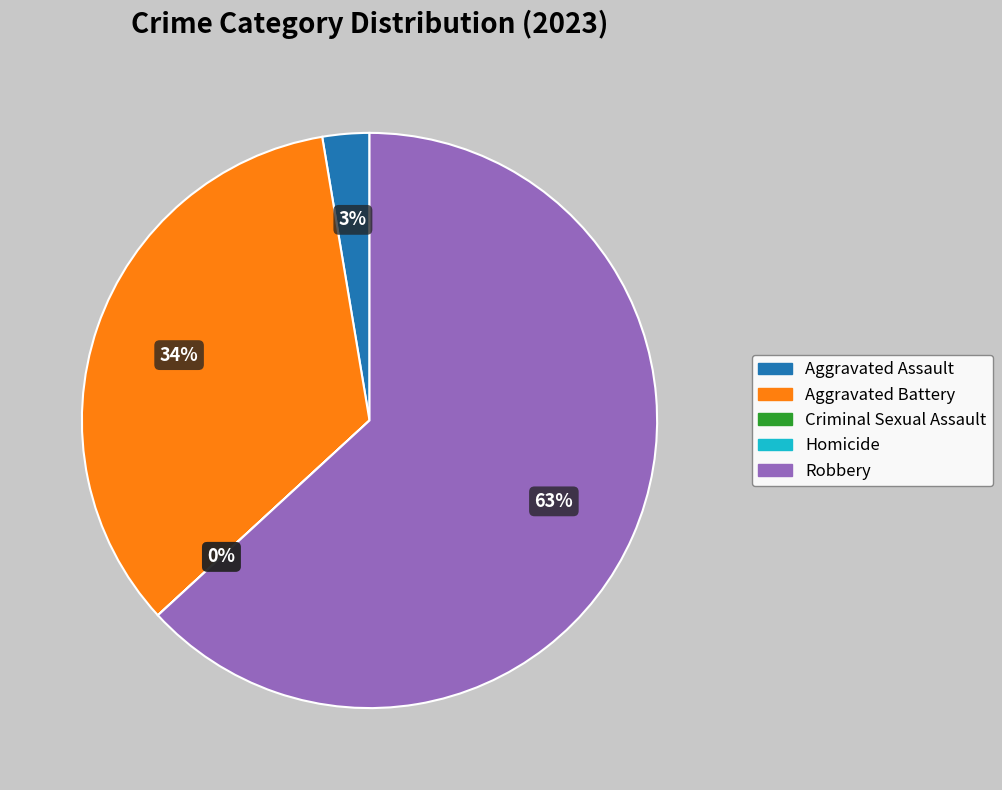

Rank the categories by value from highest to lowest.

Robbery, Aggravated Battery, Aggravated Assault, Criminal Sexual Assault, Homicide